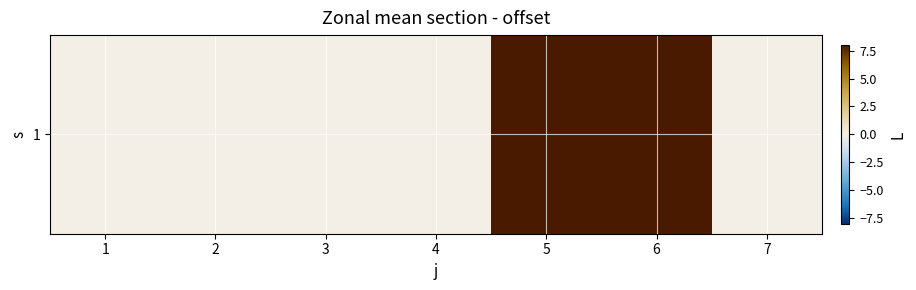

How many data points does each series have?

7